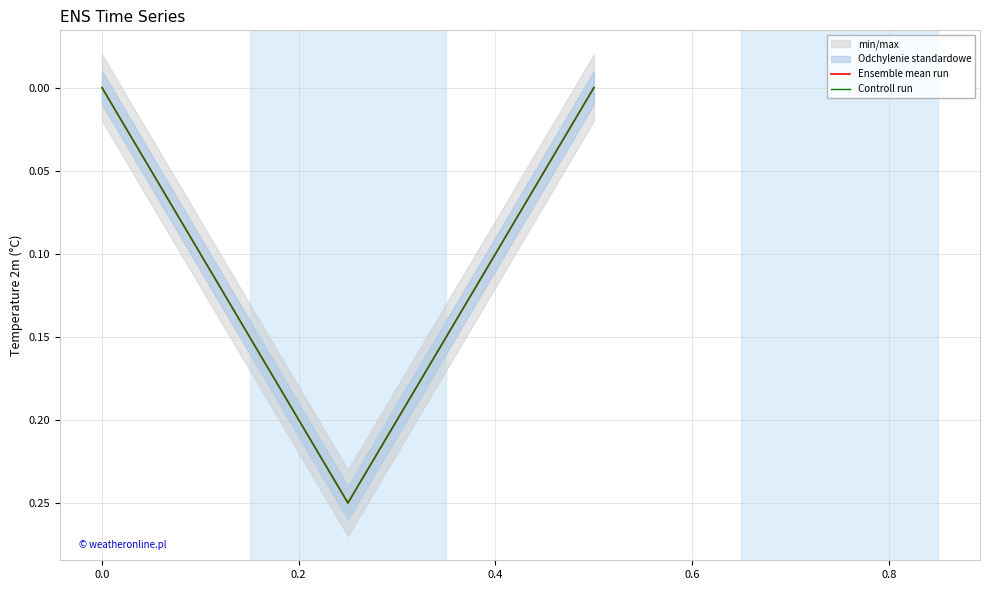

What is the difference between the Ensemble mean run values at 0.0 and 0.2?

0.2